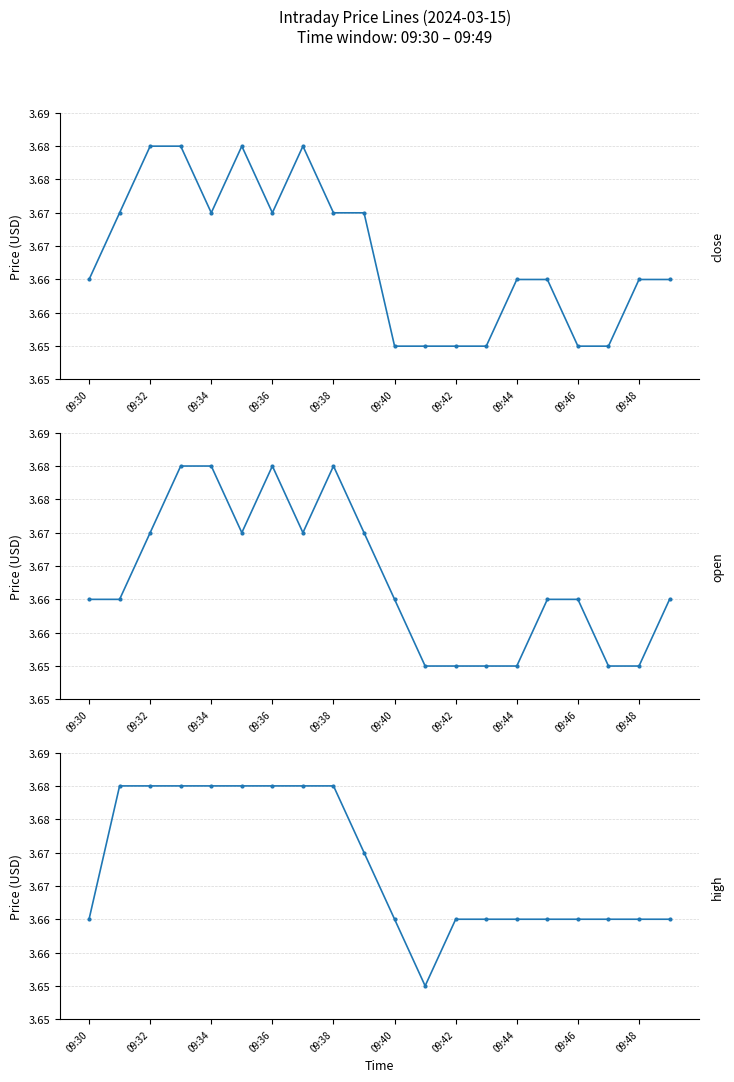

Does the chart have visible grid lines?

Yes